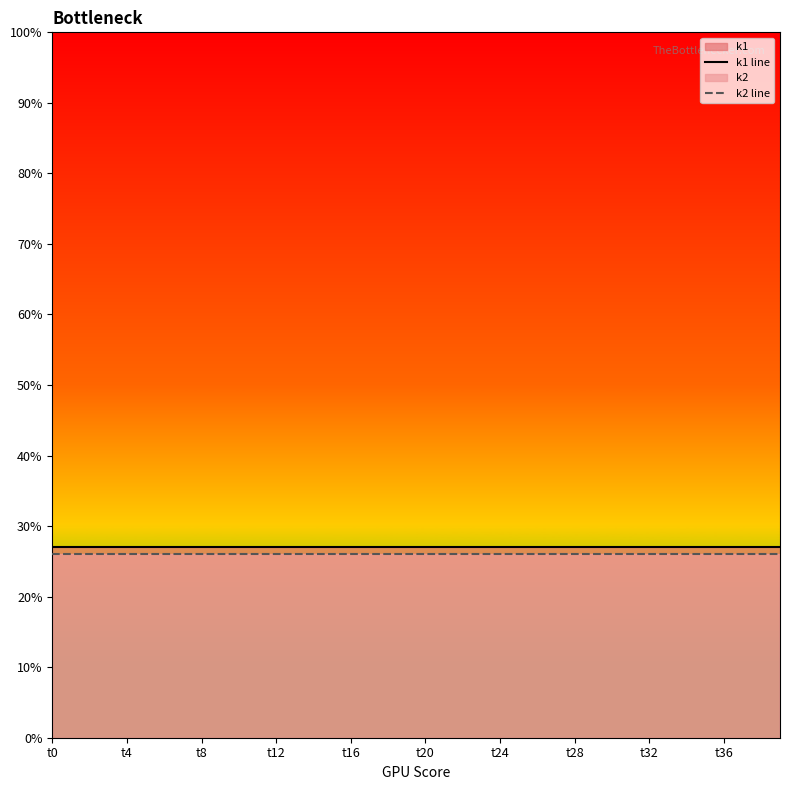

True or false: k2 line and k1 line cross at least once.

False